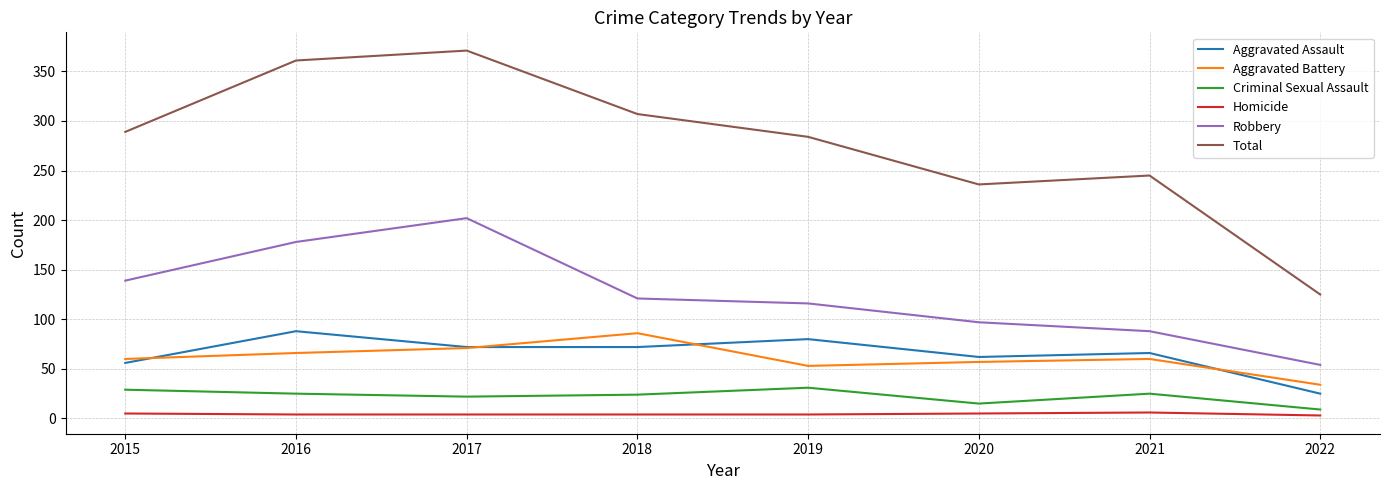

Which series has the largest range (max minus min)?

Total